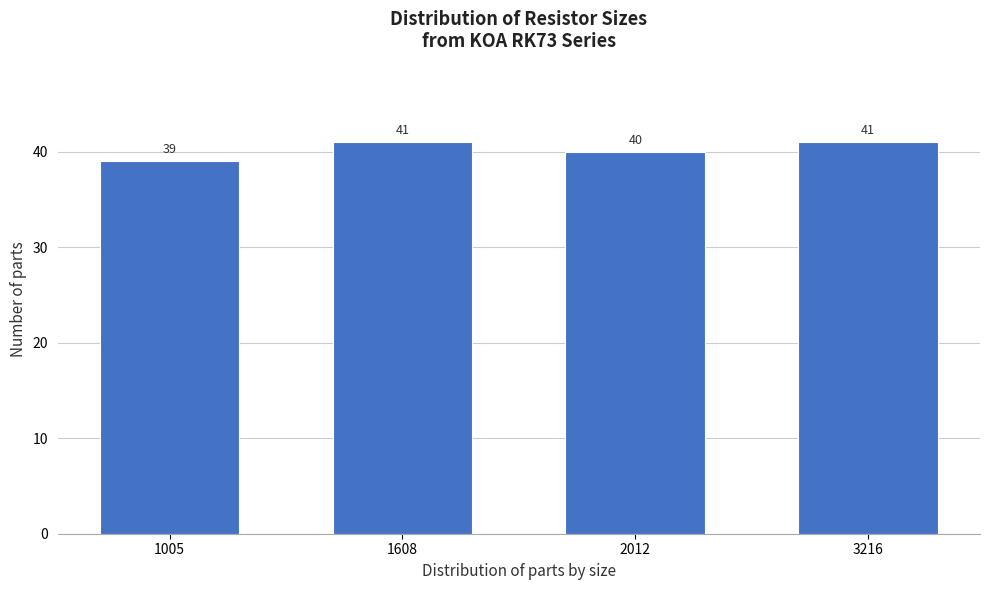

Reading left to right, what are all the values shown in this chart?

39	41	40	41